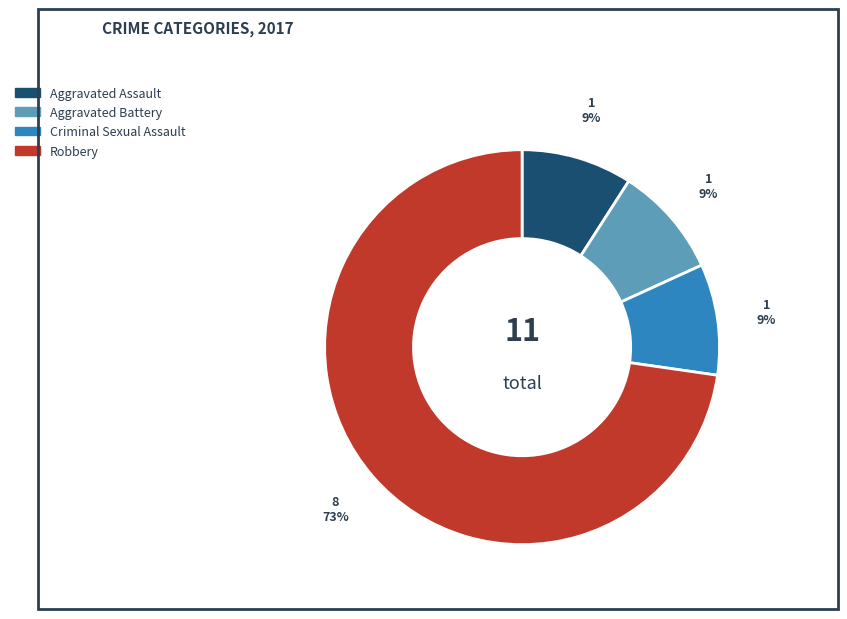

Is there any slice that represents more than half of the pie?

Yes